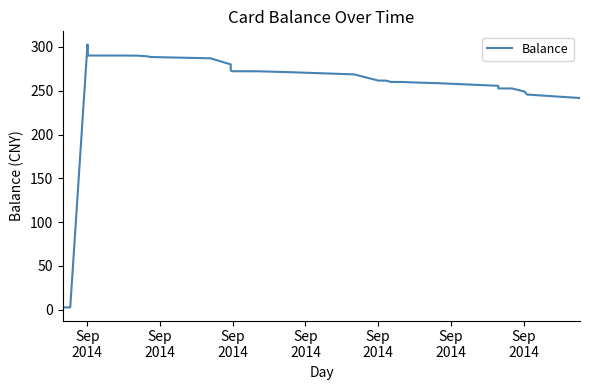

What is the maximum value shown in the chart?

302.8